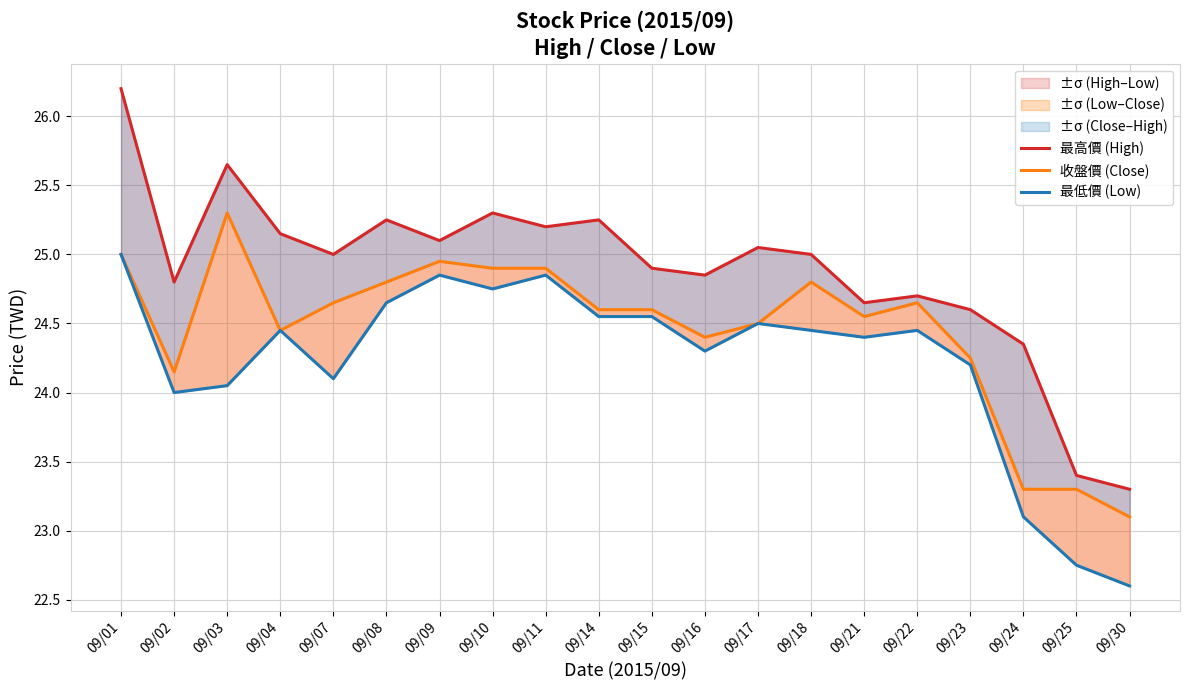

Which label corresponds to the largest value in the chart?

09/01